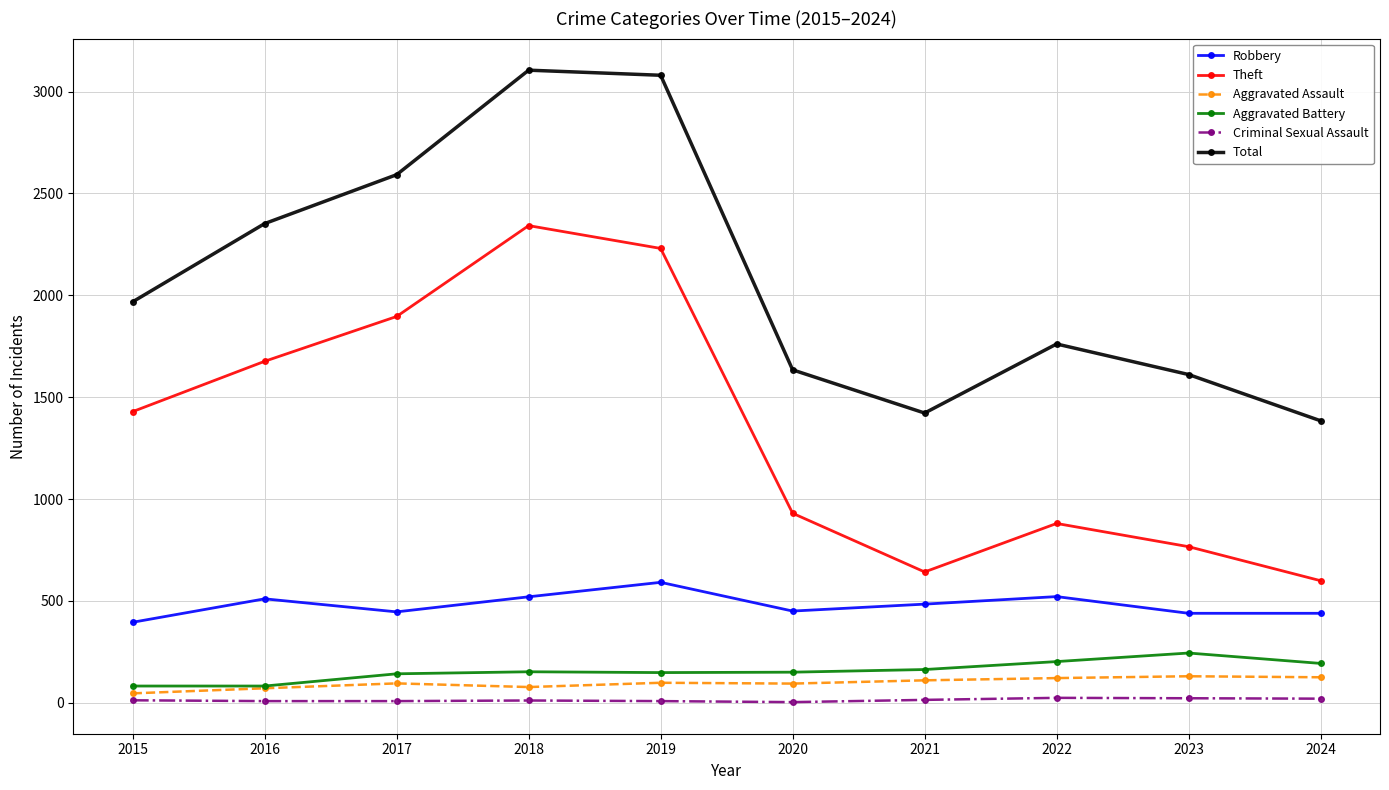

True or false: Criminal Sexual Assault and Total intersect in this chart.

False